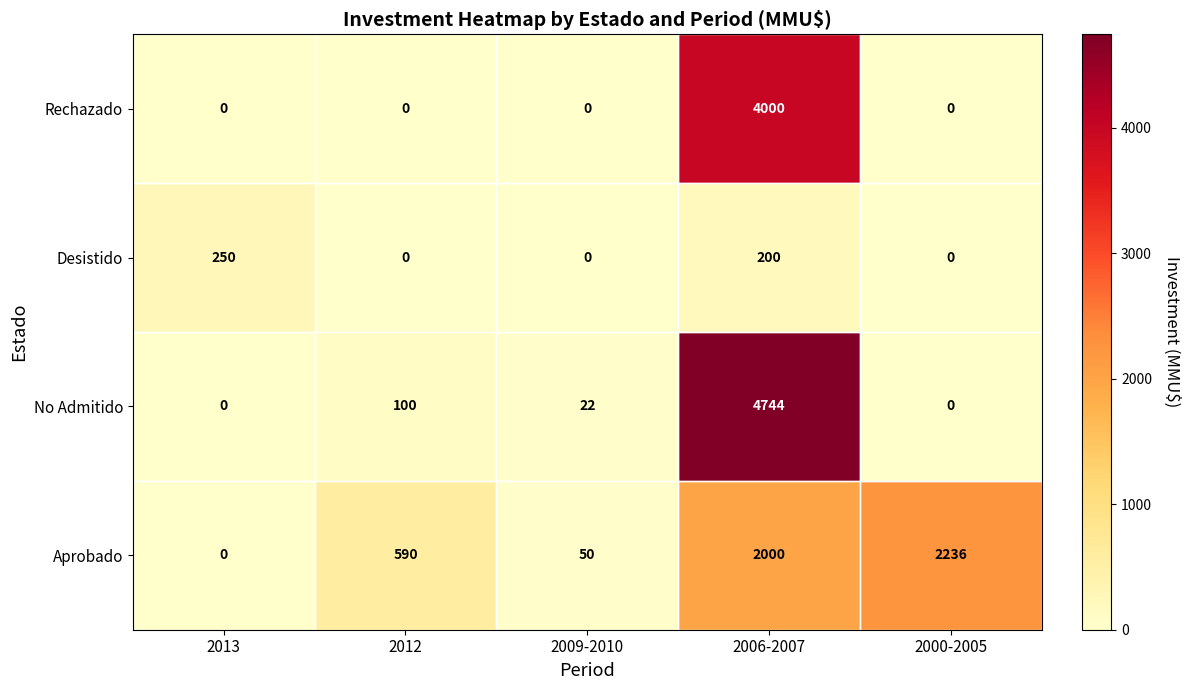

Where is Desistido nearest to the value 125?

2006-2007